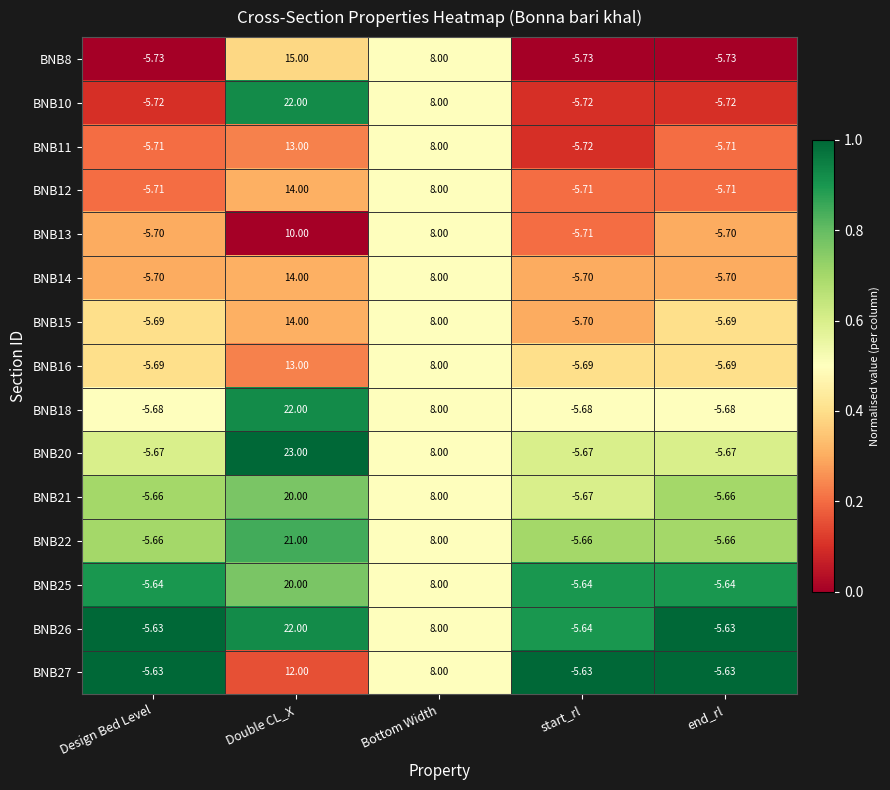

At which label does BNB11 reach its peak?

Double CL_X